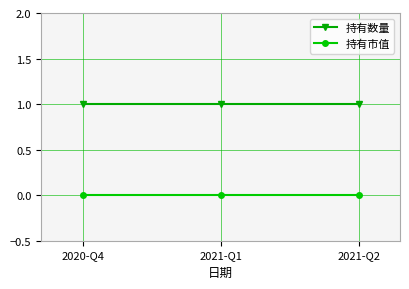

True or false: 持有数量 has a value of 1 at 2020-Q4.

True